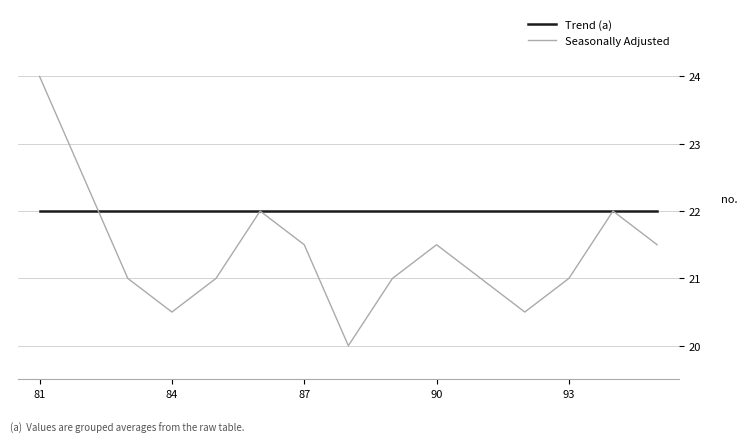

Which series has the largest range (max minus min)?

Seasonally Adjusted